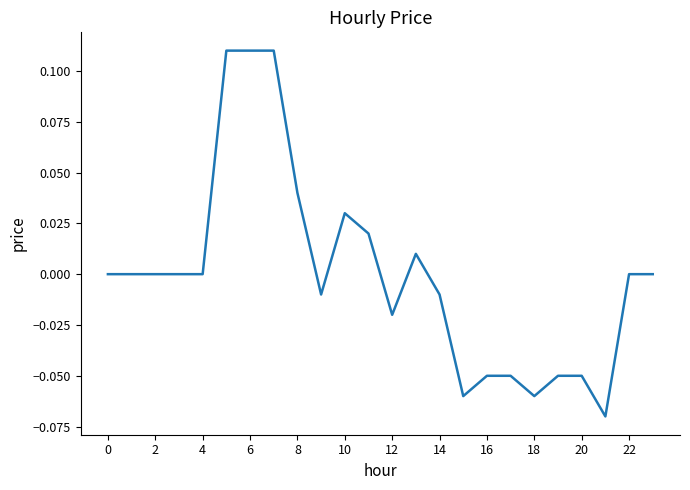

How many lines are shown in the chart?

1